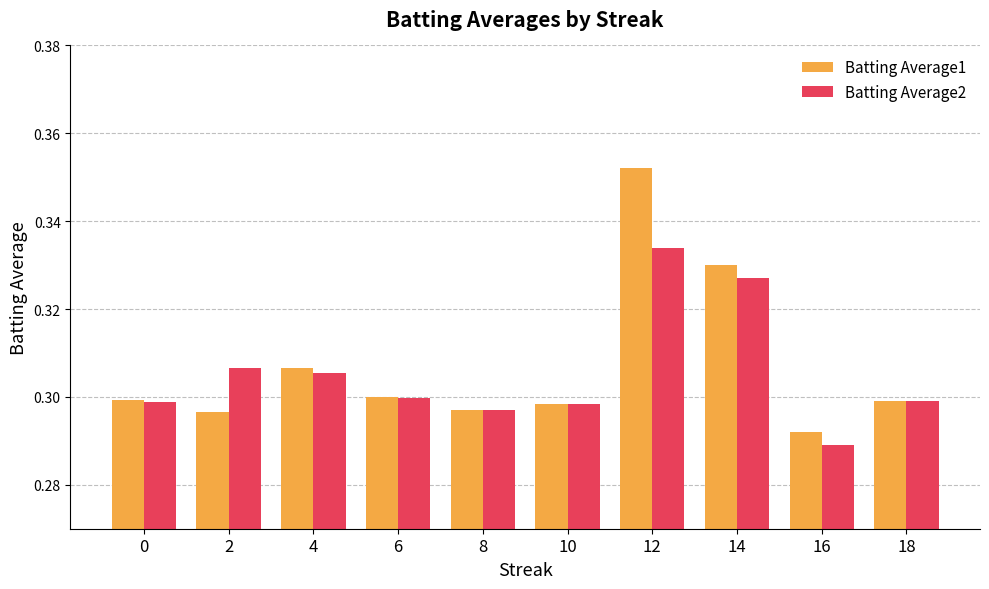

Are the bars grouped side by side (vs. stacked)?

Yes